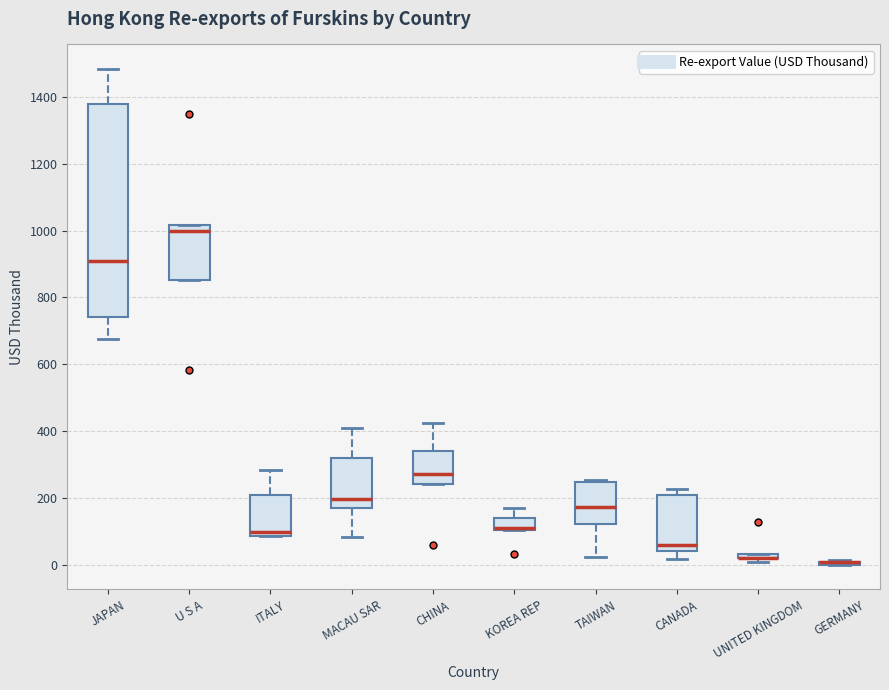

Where is the lower edge of the box for TAIWAN on the y-axis? The values are not printed on the chart, so give them approximately, as read against the axis.

120